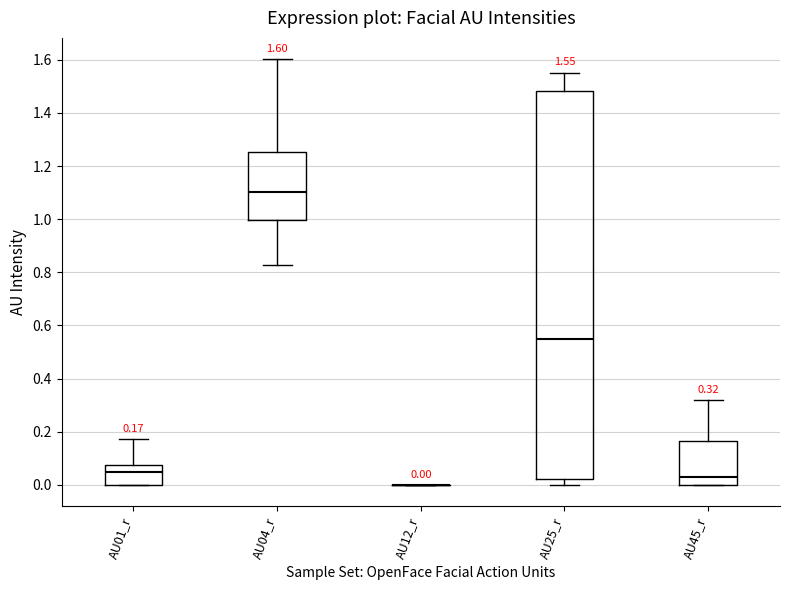

Which box is the tallest, from its lower edge to its upper edge?

AU25_r